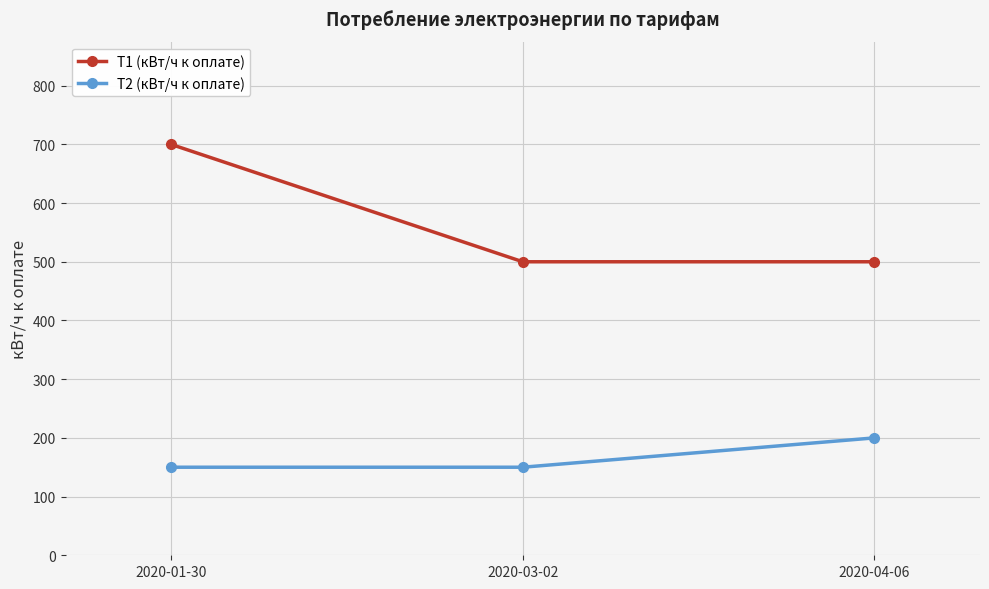

What is the average value of the T2 (кВт/ч к оплате) series?

167